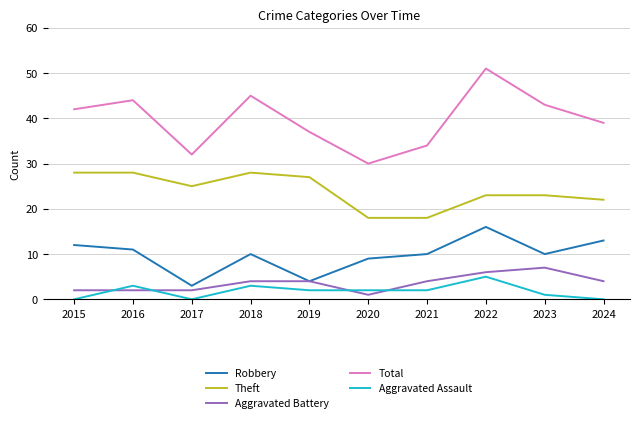

The Aggravated Assault series shows 2 at 2021. True or false?

True